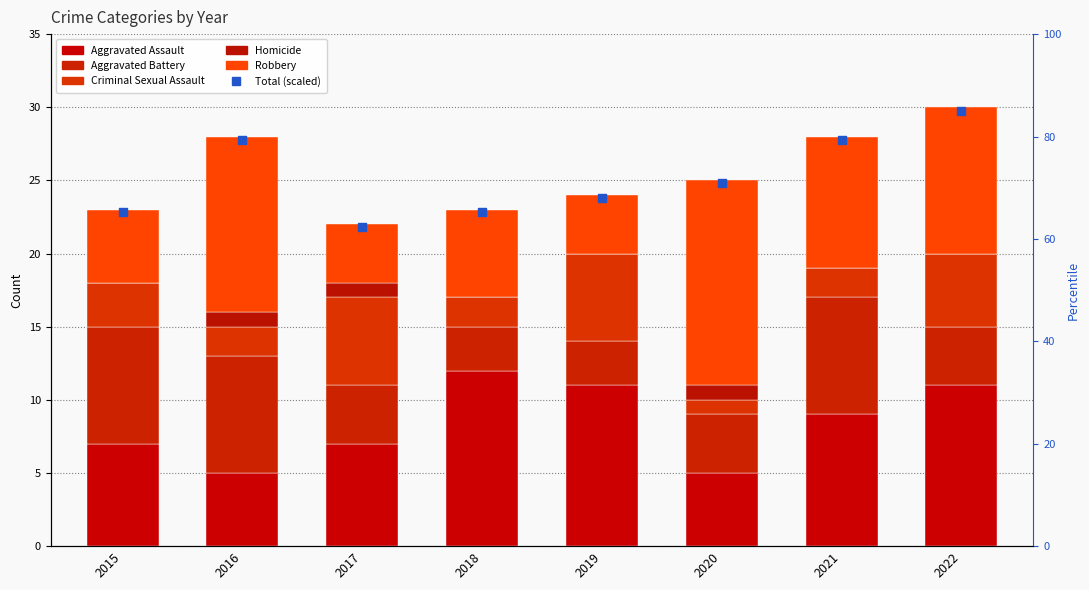

Is the value of Homicide at 2017 greater than the value of Aggravated Battery at 2021?

No